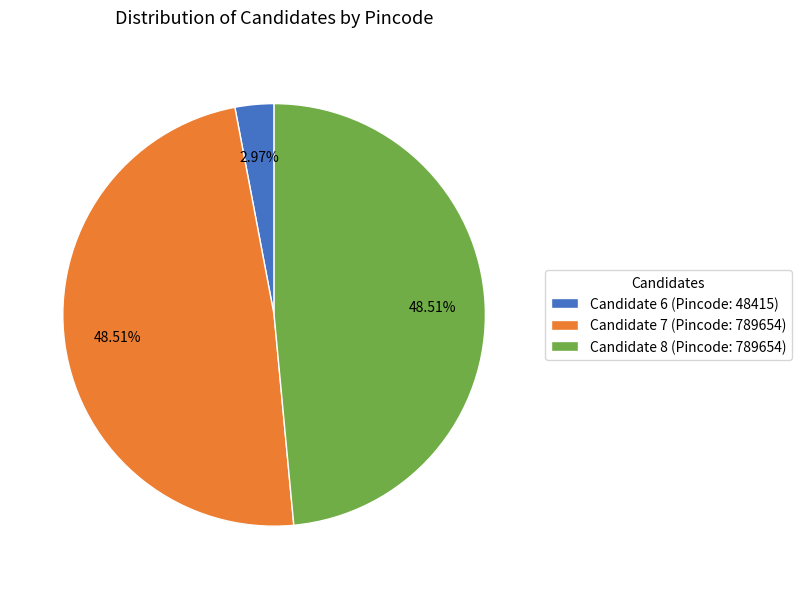

Is the sum of Candidate 6 (Pincode: 48415) and Candidate 7 (Pincode: 789654) greater than half?

Yes